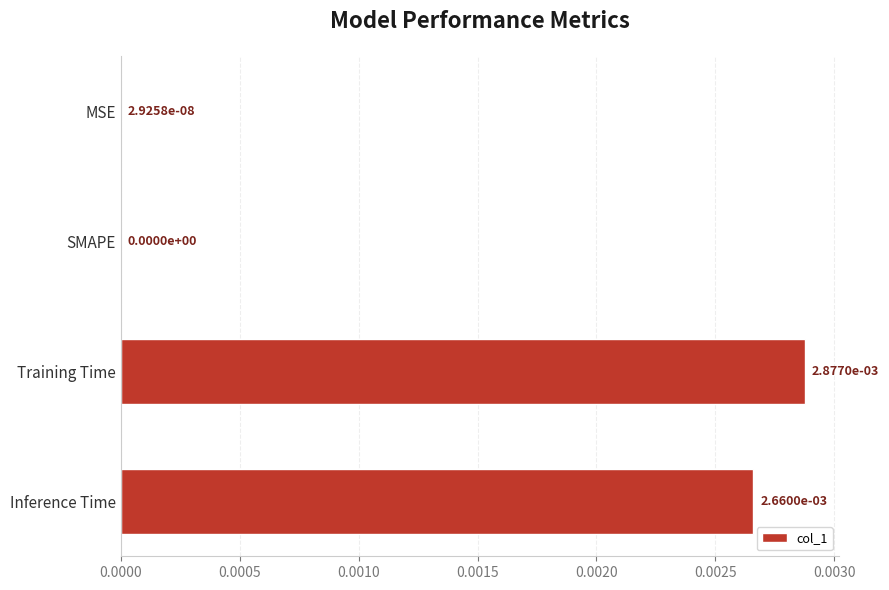

Which category has the highest value across all series?

Training Time